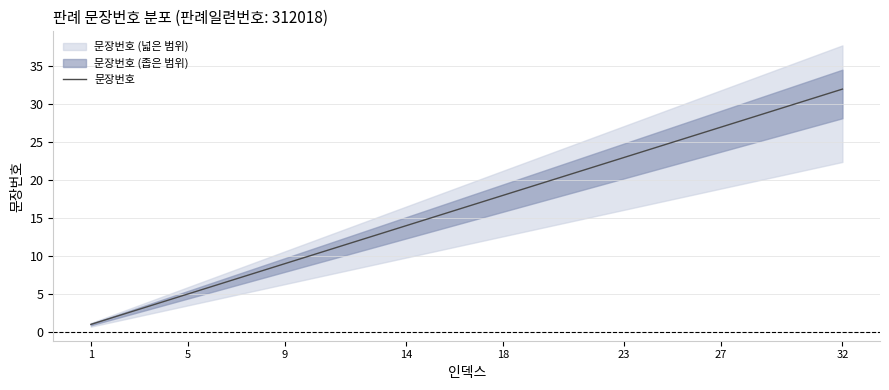

What is the highest value of the 문장번호 series?

32